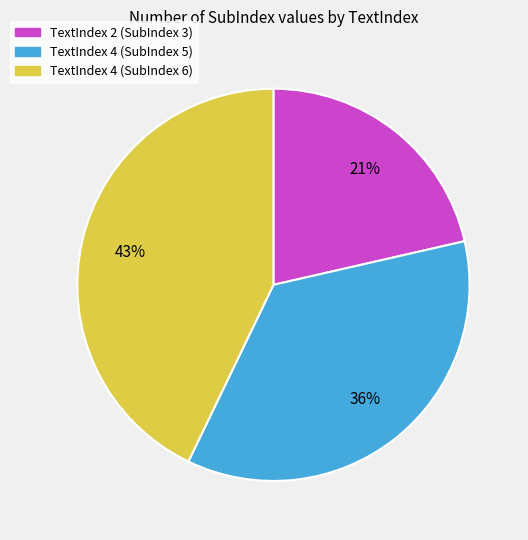

To the nearest percent, what is the average slice percentage?

33%